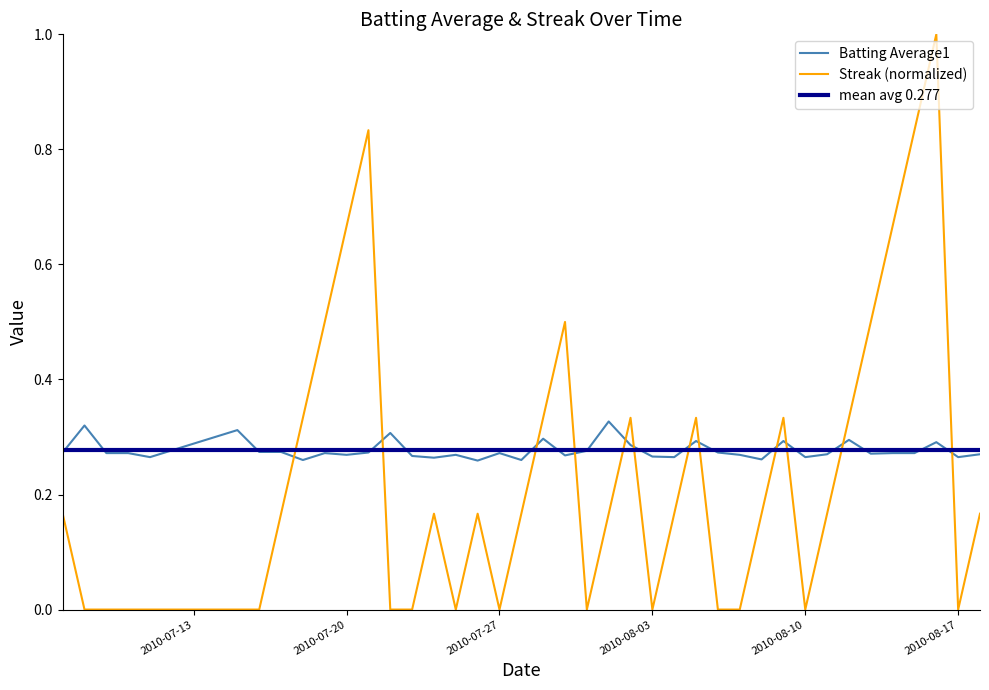

After their last crossing, which series has the higher values: Streak (normalized) or Batting Average1?

Batting Average1